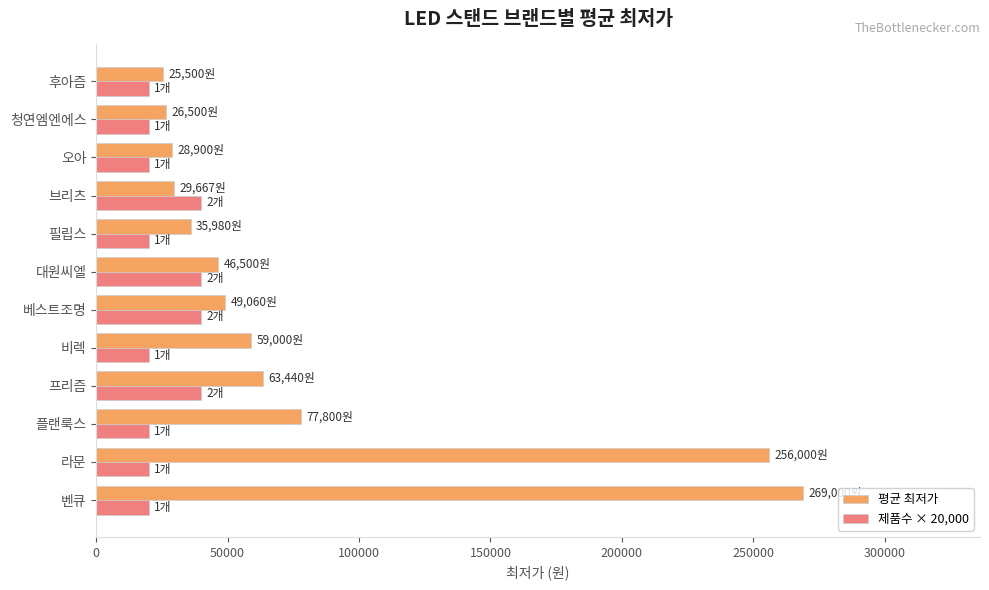

The value of 평균 최저가 at 베스트조명 is 49060. True or false?

True